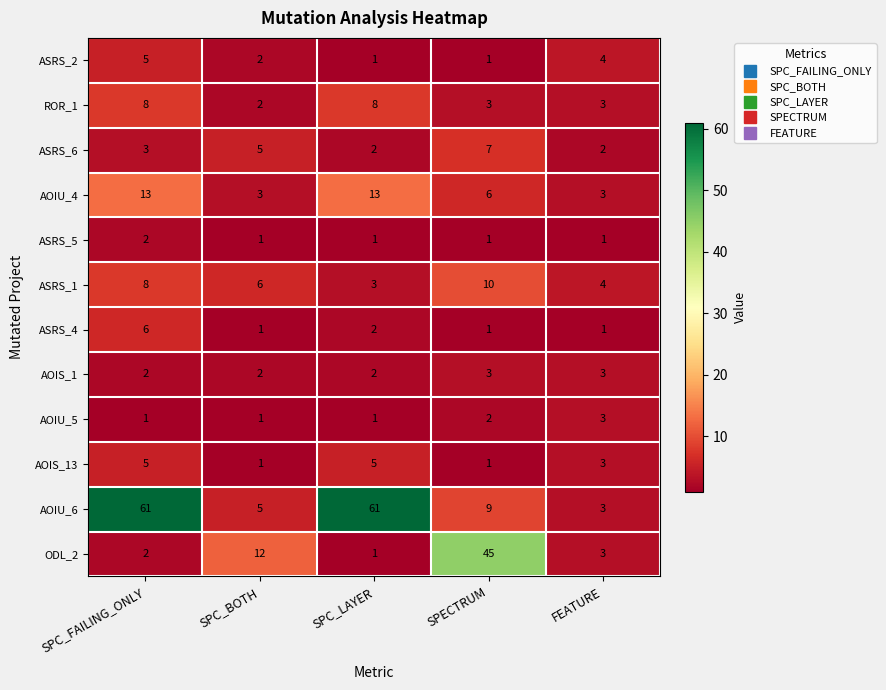

True or false: AOIU_4 has a value of 13 at SPC_LAYER.

True